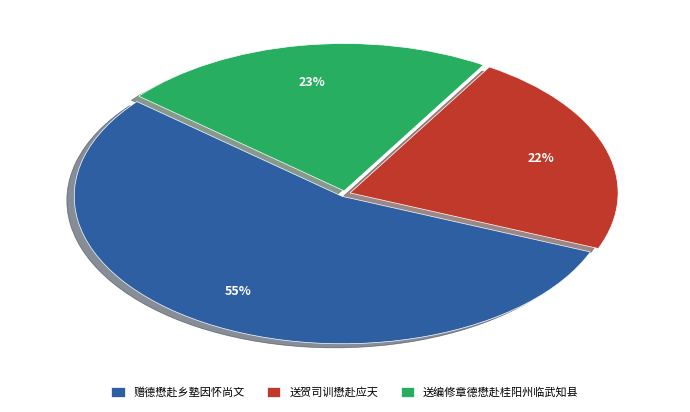

Which category has the biggest portion of the pie?

赠德懋赴乡塾因怀尚文